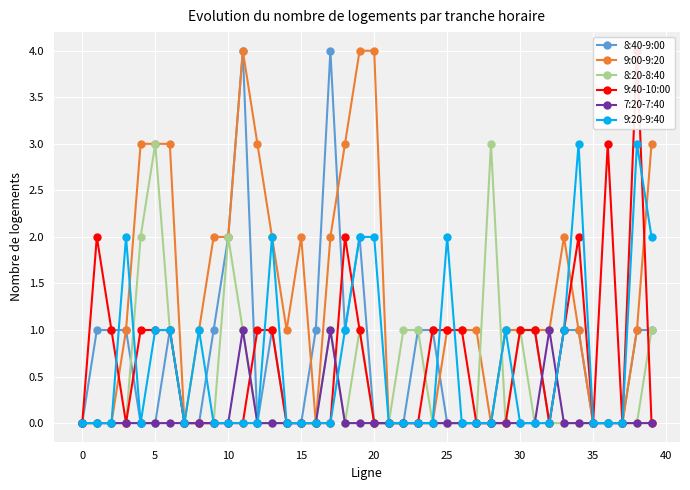

True or false: 7:20-7:40 has more than 2 points higher than both neighbors.

True